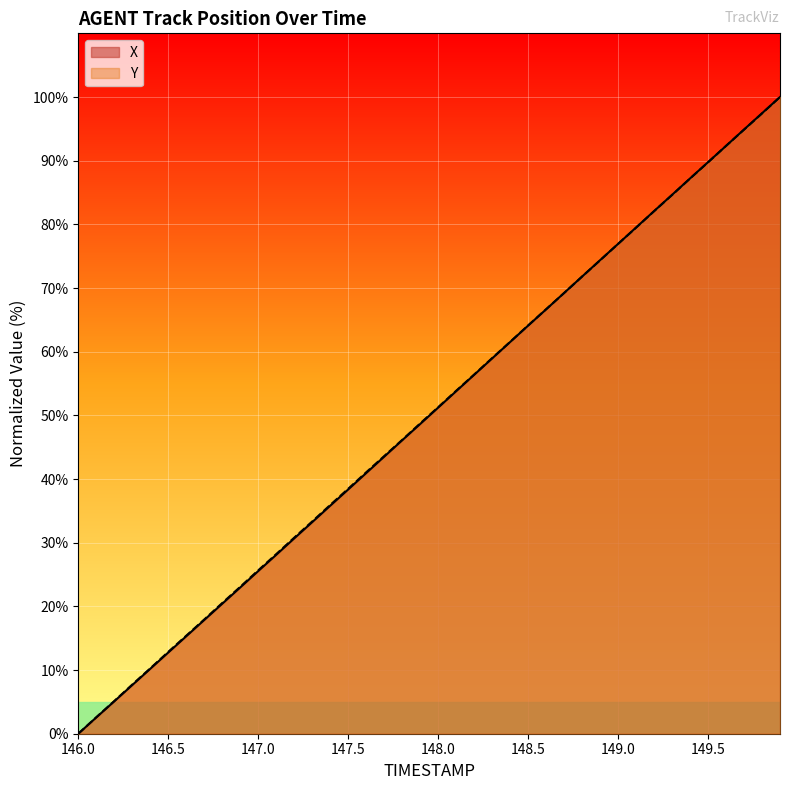

What is the maximum value for X?

100.0